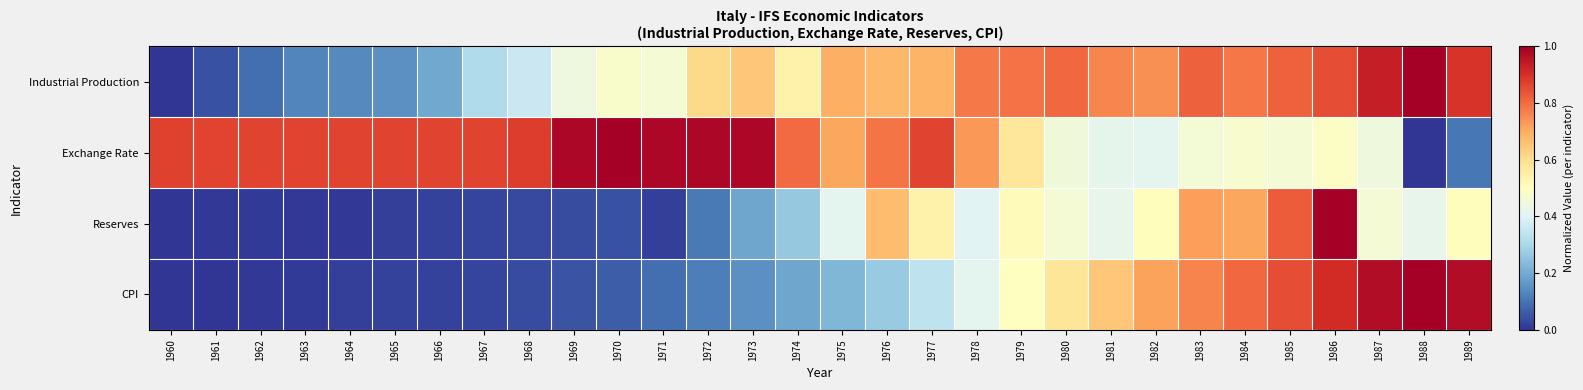

At which category does the chart reach its peak across all series?

1988